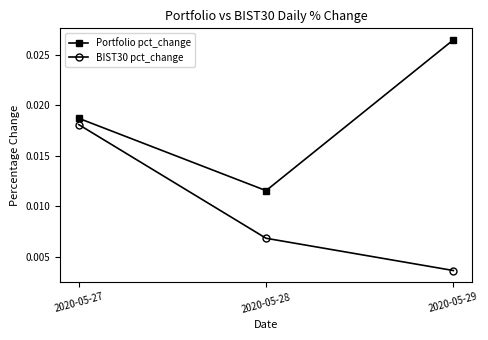

What are all the series names shown in the legend?

Portfolio pct_change, BIST30 pct_change